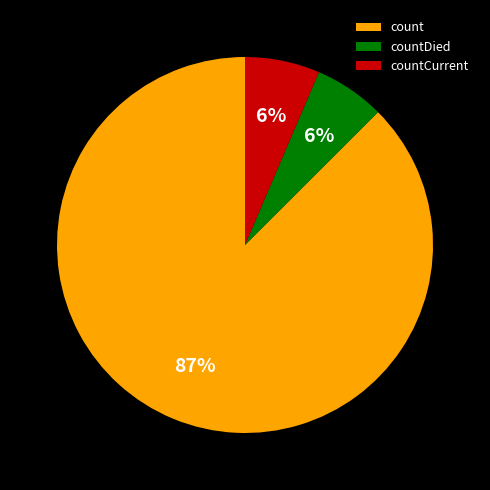

What is the majority slice?

count